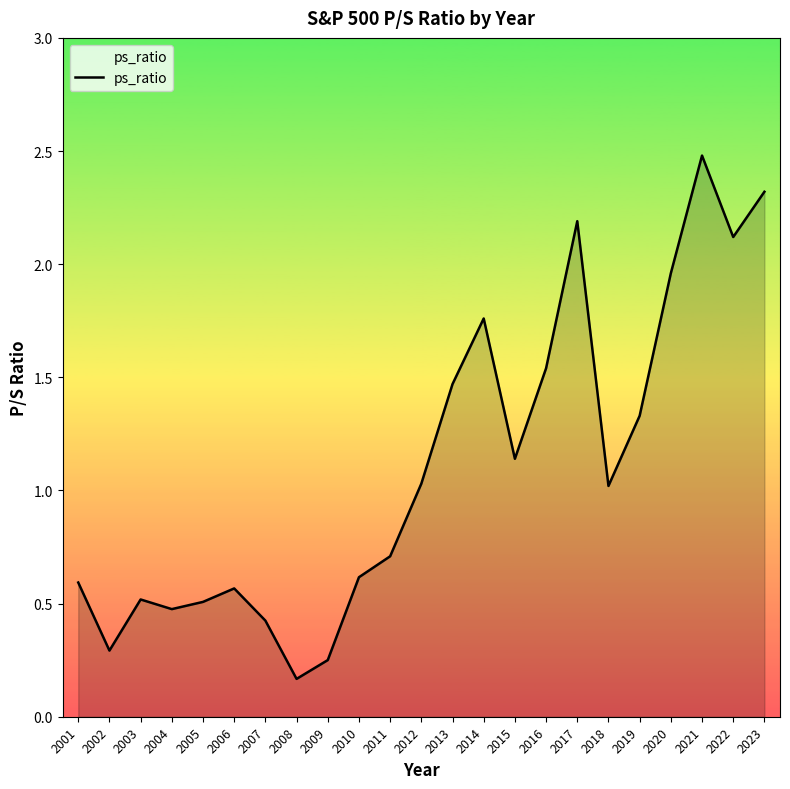

What is the difference between the maximum and minimum values?

2.3